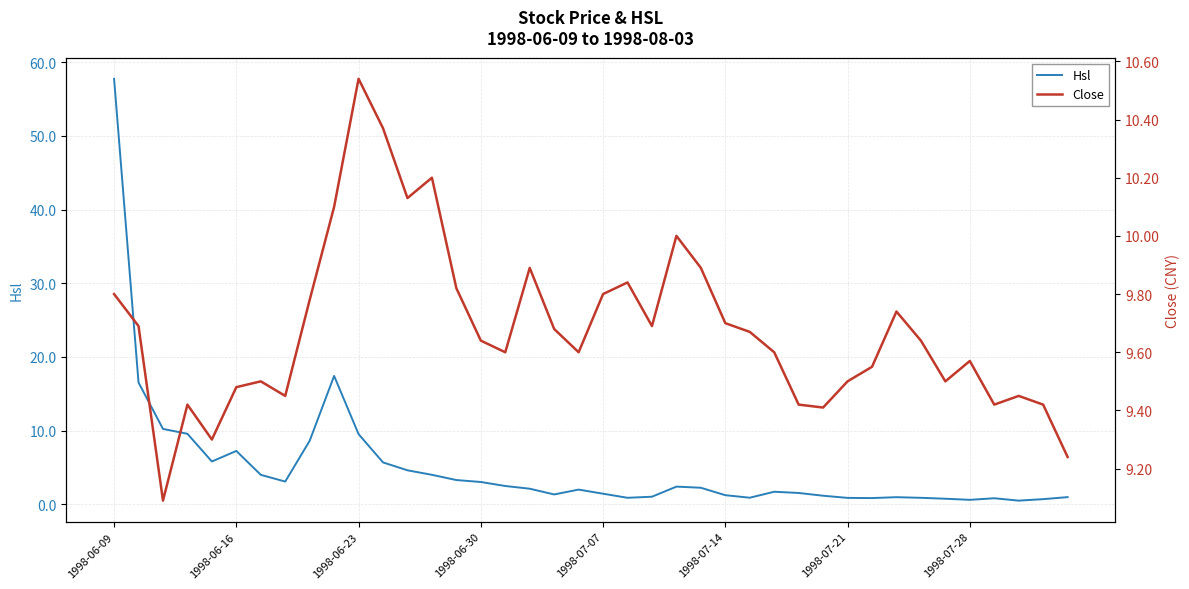

At which label does Hsl reach its peak?

1998-06-09